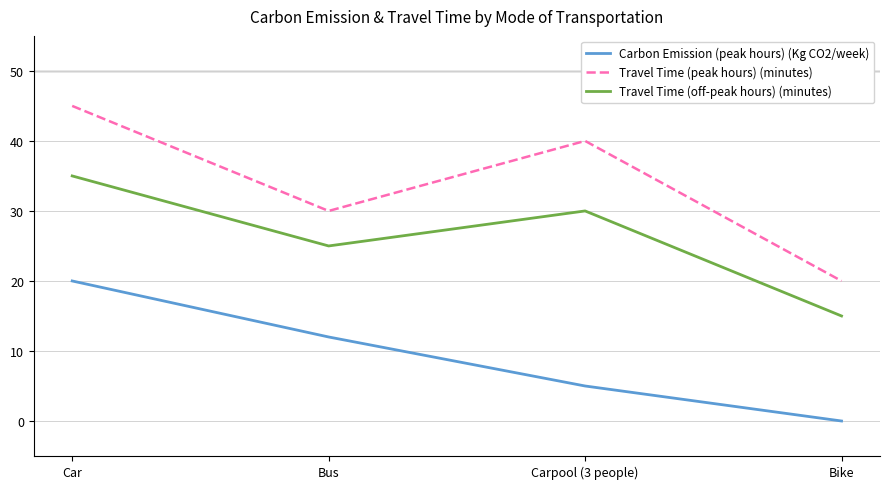

What position from the right is Car?

4